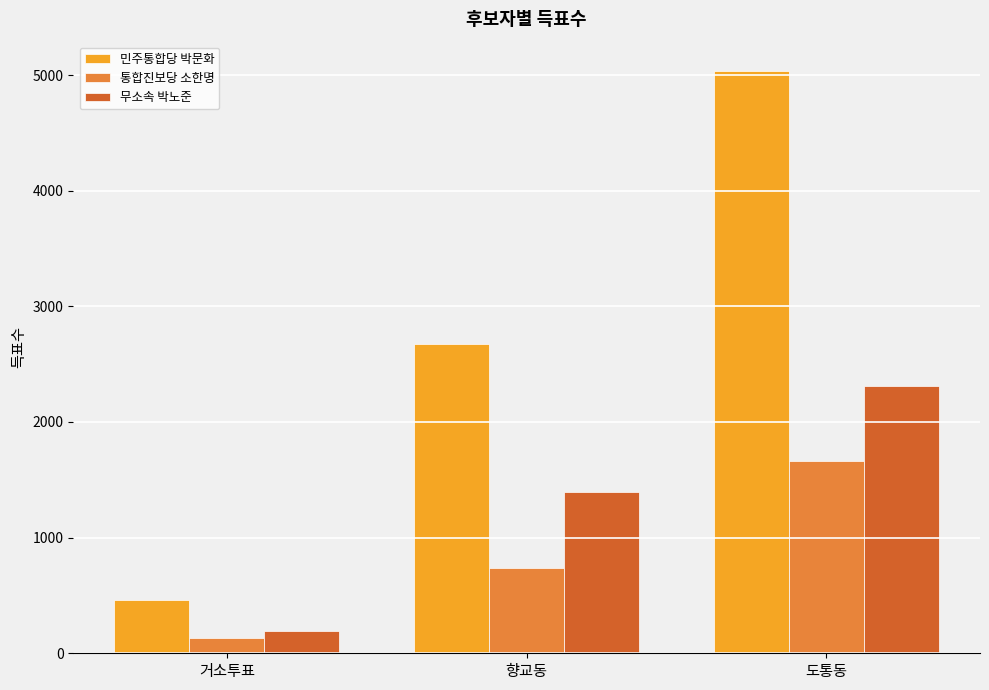

Reading right to left, extract all data points from this chart.

민주통합당 박문화: 5037	2671	459
통합진보당 소한명: 1660	734	130
무소속 박노준: 2312	1391	192